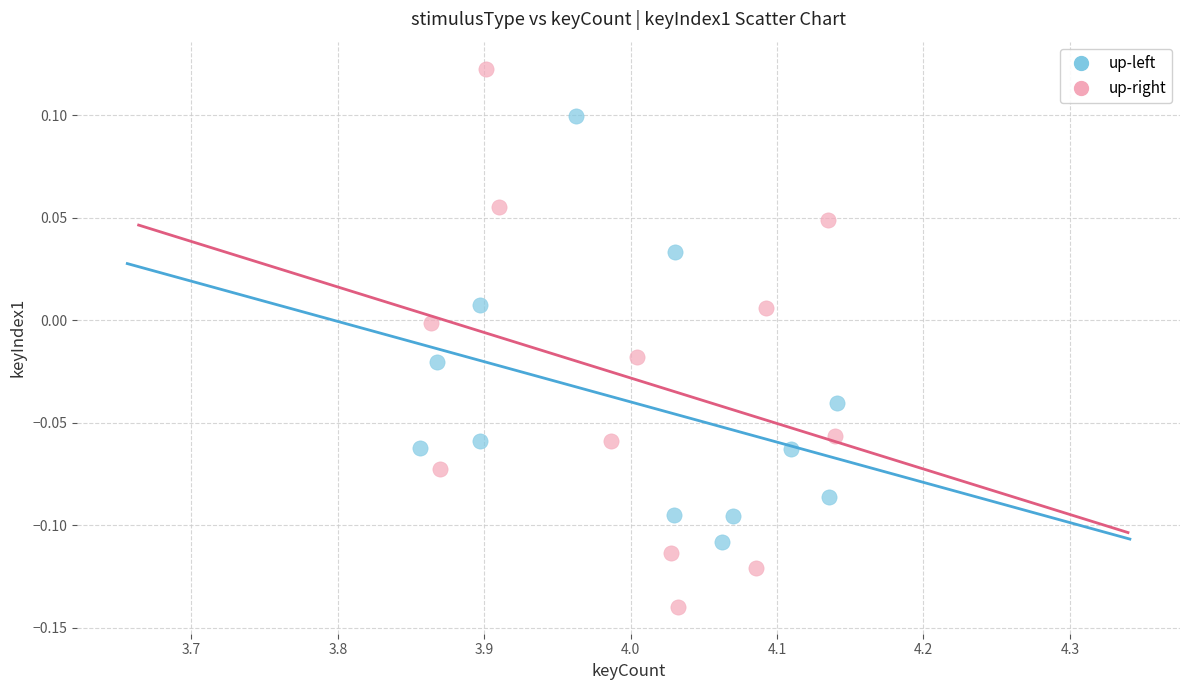

Which series reaches the minimum Y coordinate?

up-right